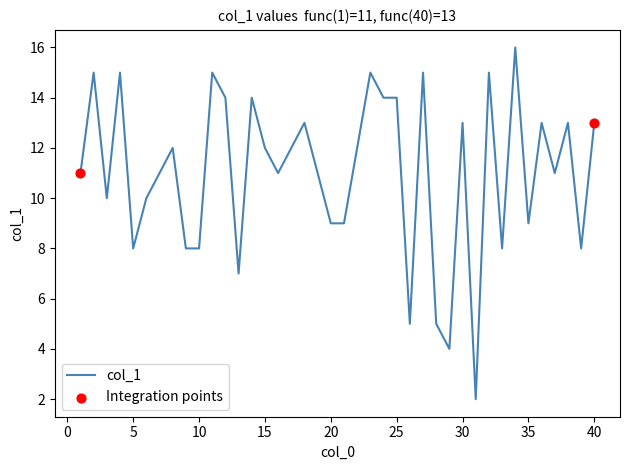

What is the difference between the maximum and minimum values?

14